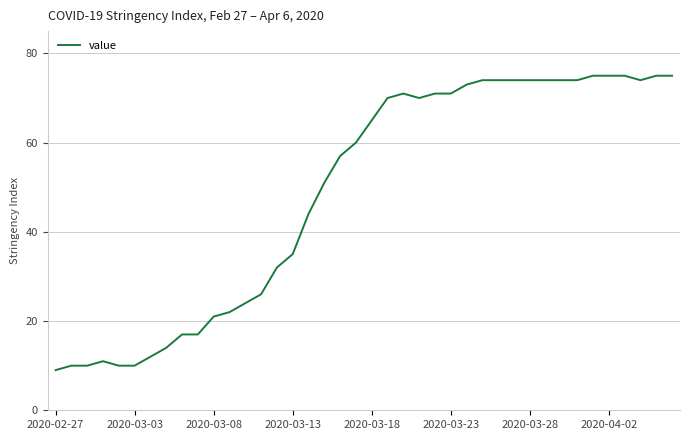

What is the greatest value displayed?

75